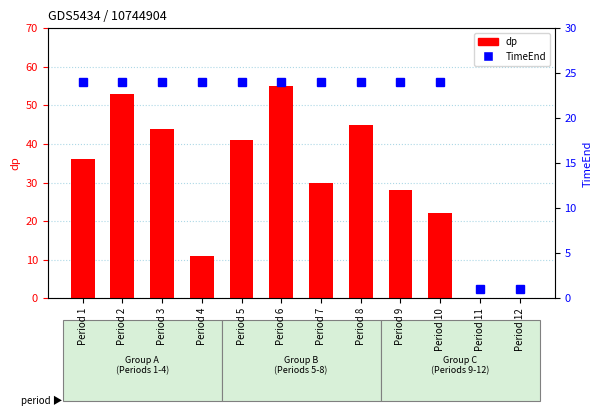

Reading left to right, extract all data points from this chart.

dp: 36	53	44	11	41	55	30	45	28	22	0	0
TimeEnd: 24	24	24	24	24	24	24	24	24	24	1	1